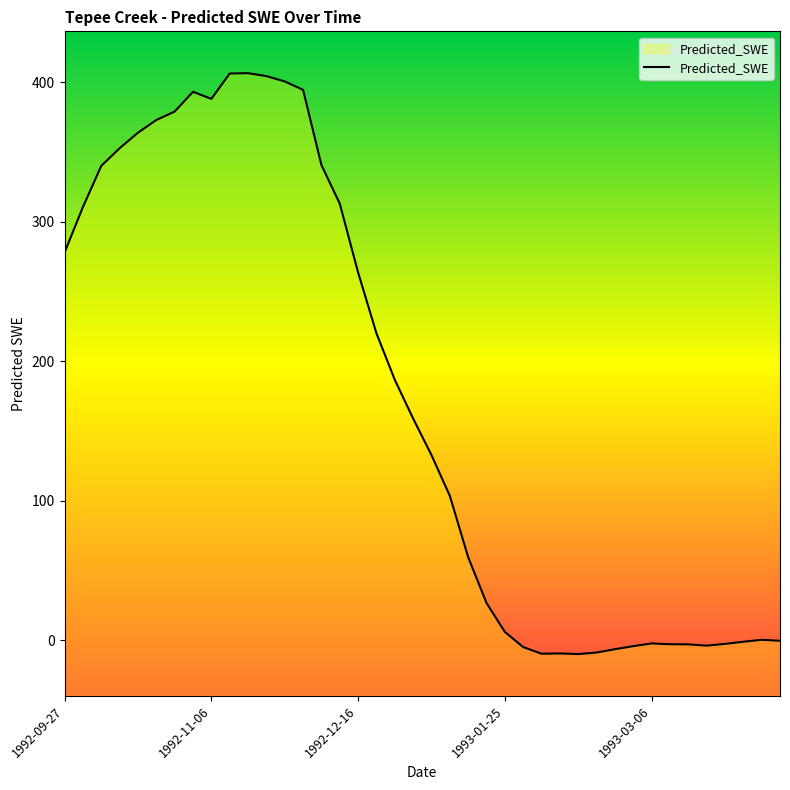

How many points are higher than both their immediate neighbors (excluding endpoints)?

5